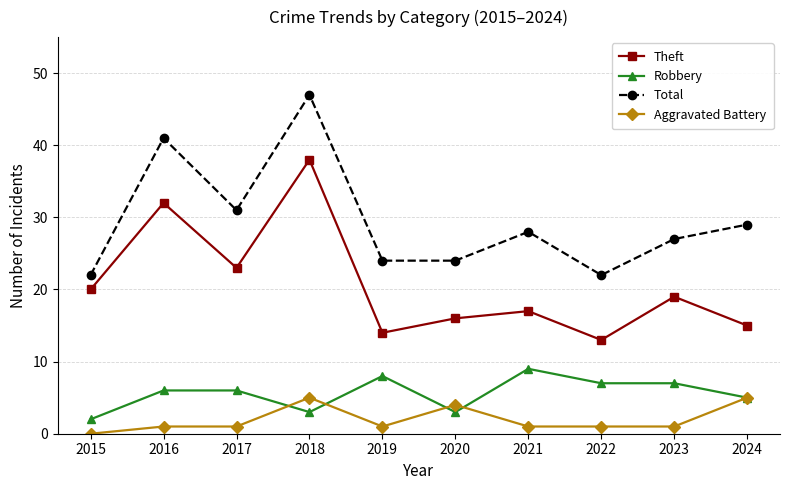

What is the sum of all Total values?

295